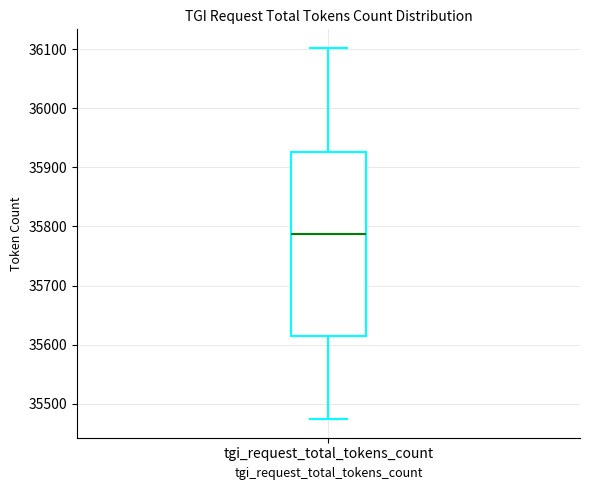

Read this box plot against the y-axis: the position of the median line, the range covered by the box, and the ends of both whiskers. The values are not printed on the chart, so give them approximately, as read against the axis.

median 35790, box 35610 to 35930, whiskers 35470 to 36100